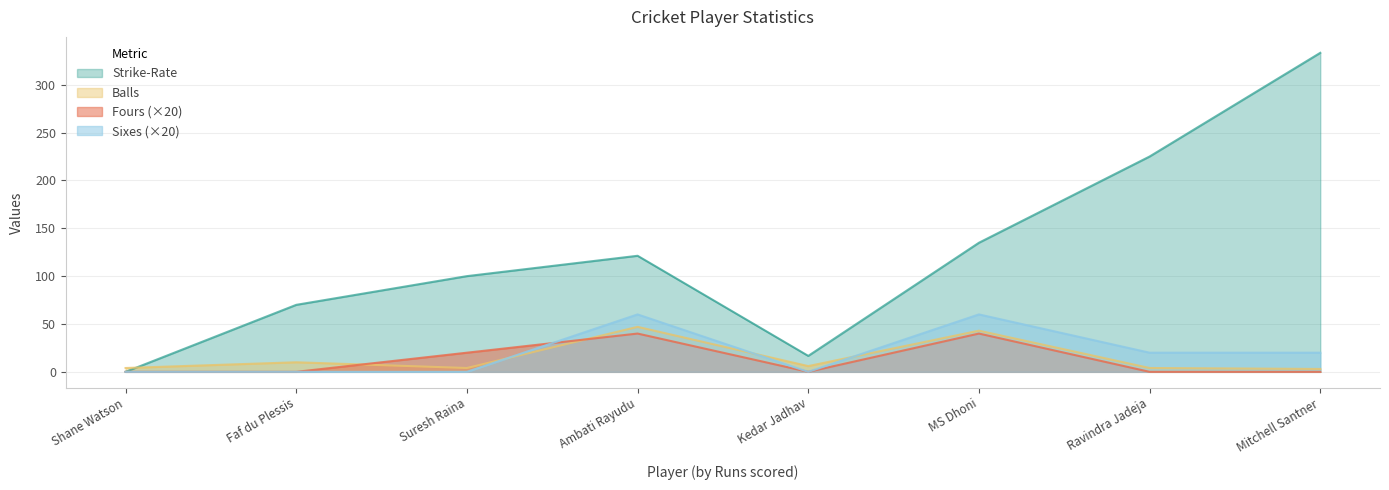

What is the sum of the Fours values at Faf du Plessis and MS Dhoni?

40.0